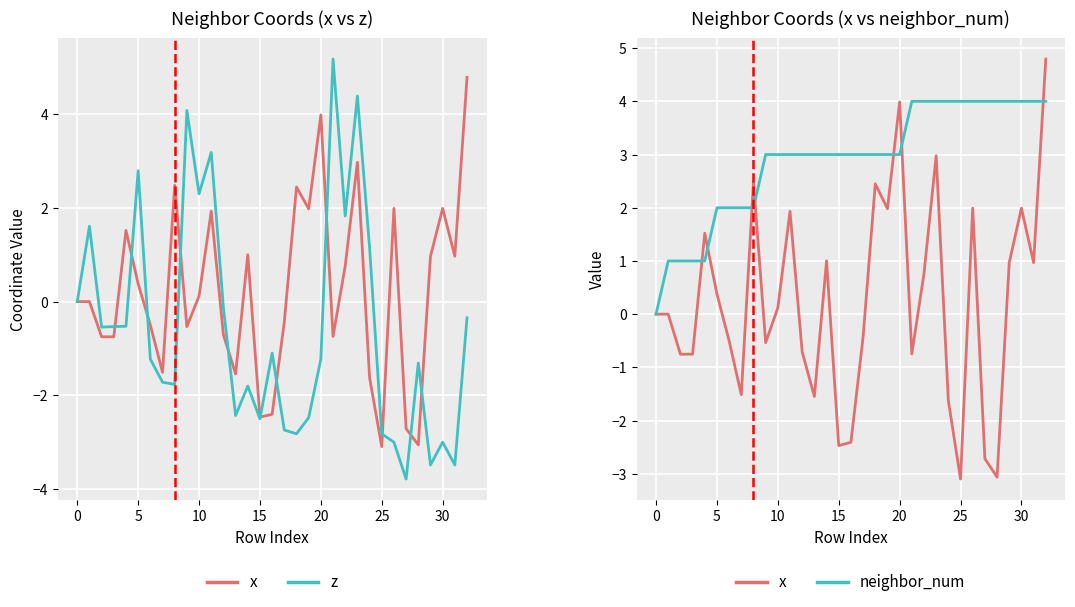

The neighbor_num series shows 1.6 at 11. True or false?

False